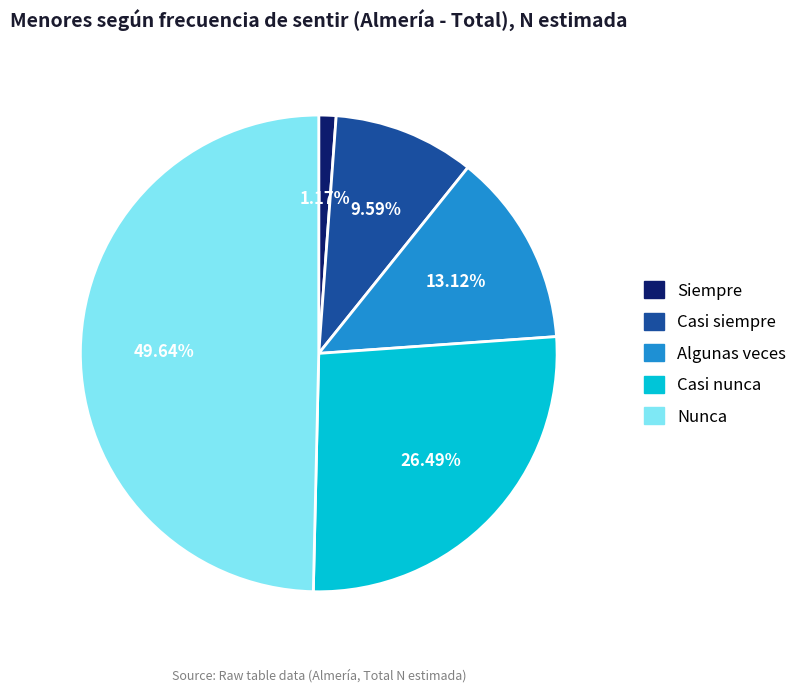

What percentage is the Algunas veces slice, to the nearest percent?

13%